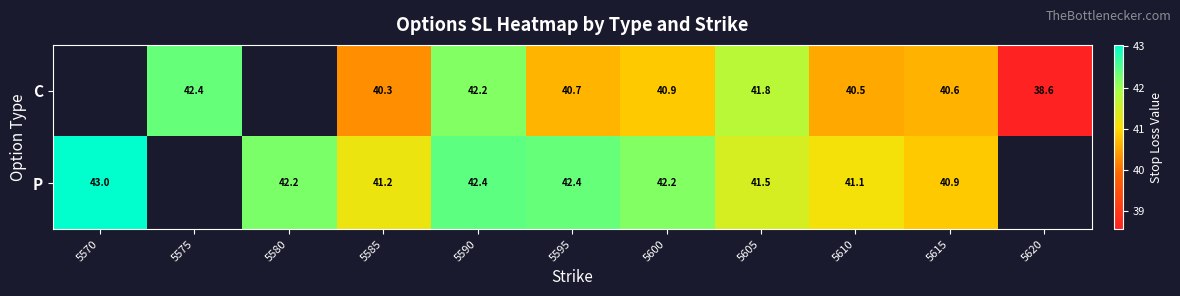

What is the difference between the highest and lowest values at 5595?

1.7